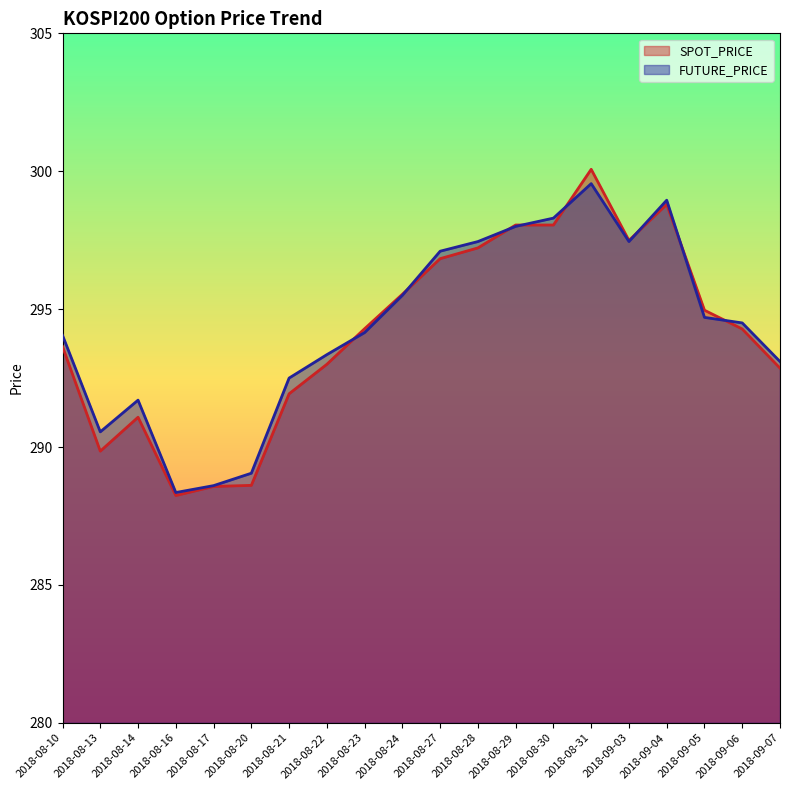

How many values in the FUTURE_PRICE series exceed 294?

12